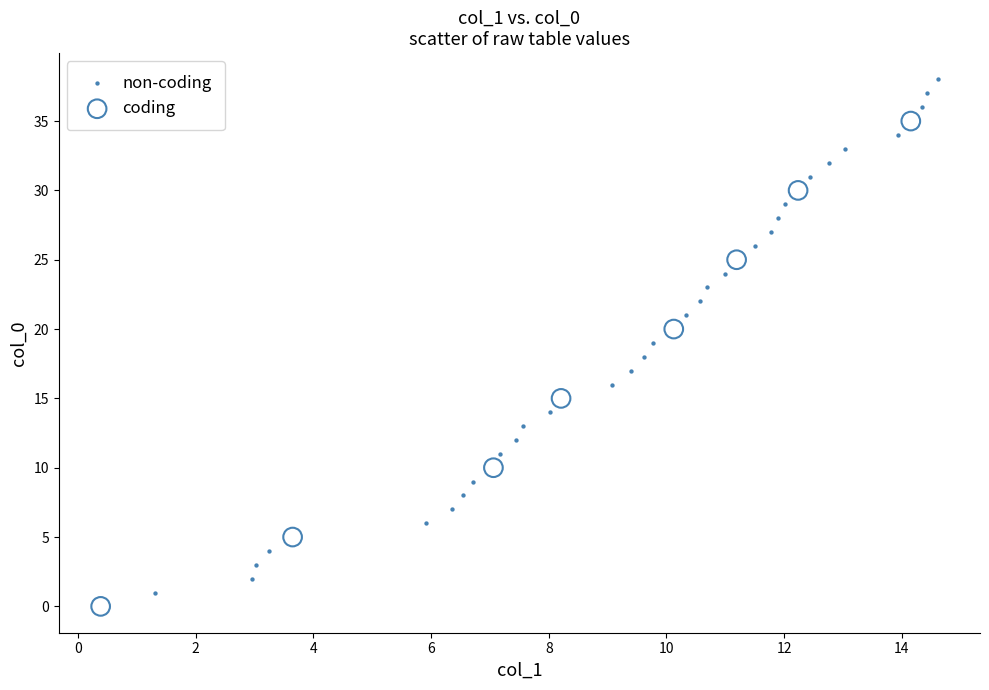

Which series has the largest Y range (max minus min)?

non-coding